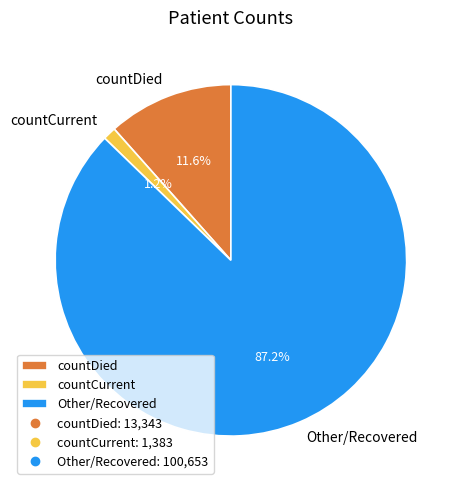

Which category has the smallest portion of the pie?

countCurrent